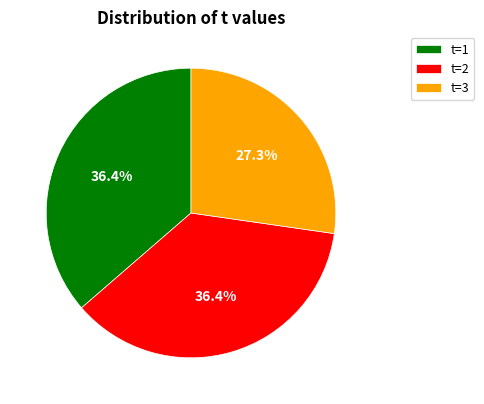

What is the smallest slice in the pie chart?

t=3